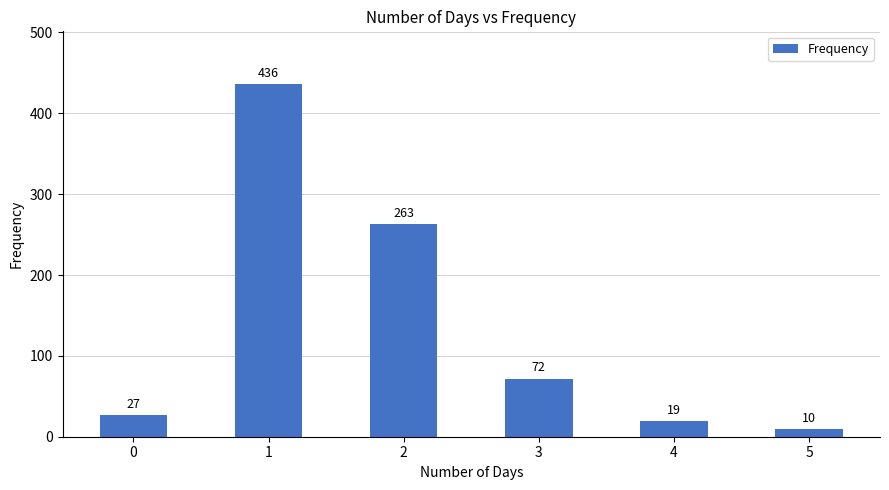

What is the ratio of the value at 4 to the value at 5?

1.9